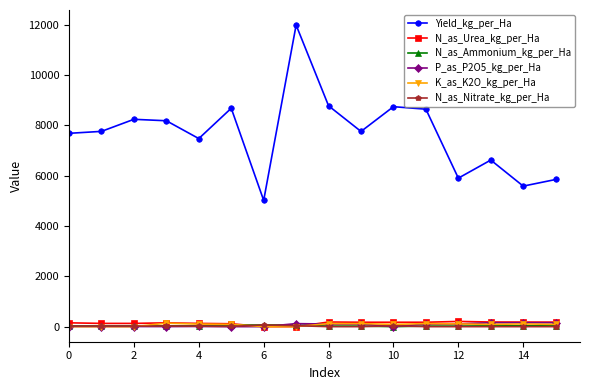

What is the greatest value displayed?

11978.3